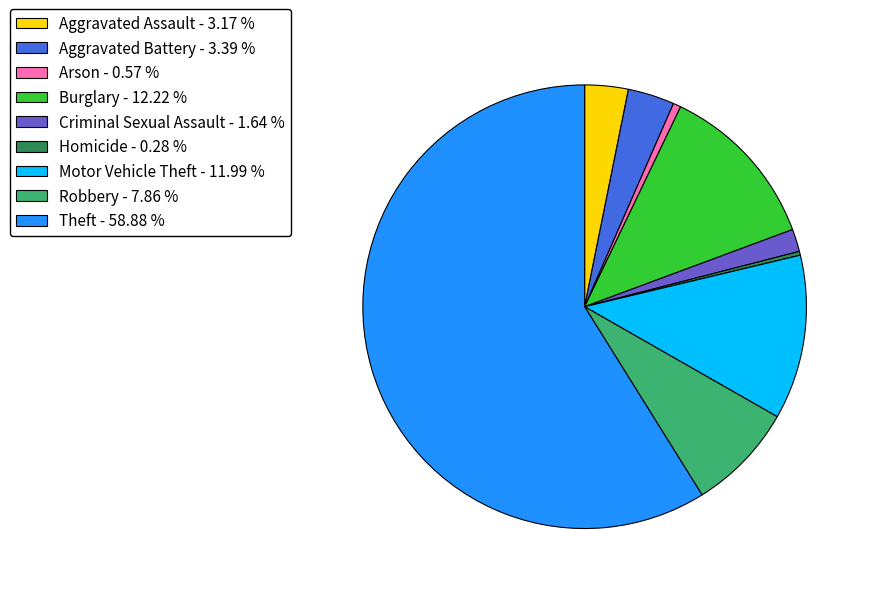

Between Theft - 58.88 % and Arson - 0.57 %, which is larger?

Theft - 58.88 %